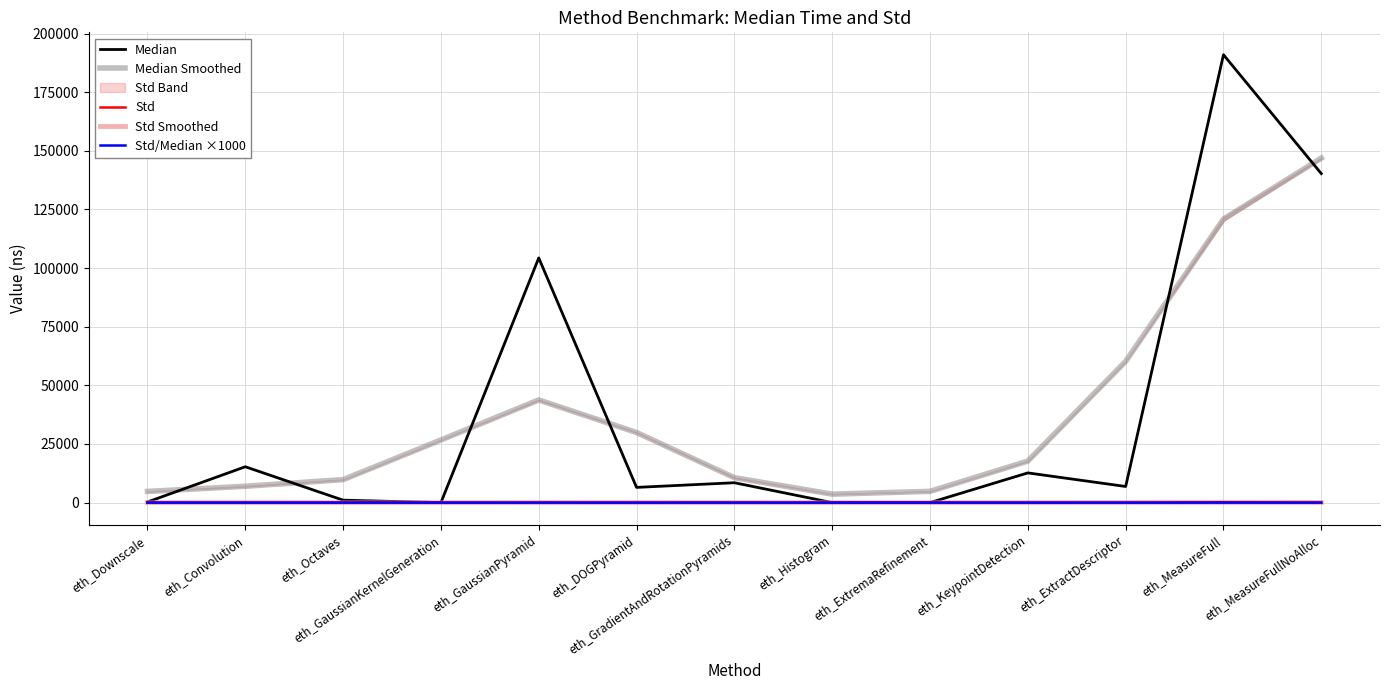

Between eth_DOGPyramid and eth_MeasureFull, which series saw the biggest shift?

Median